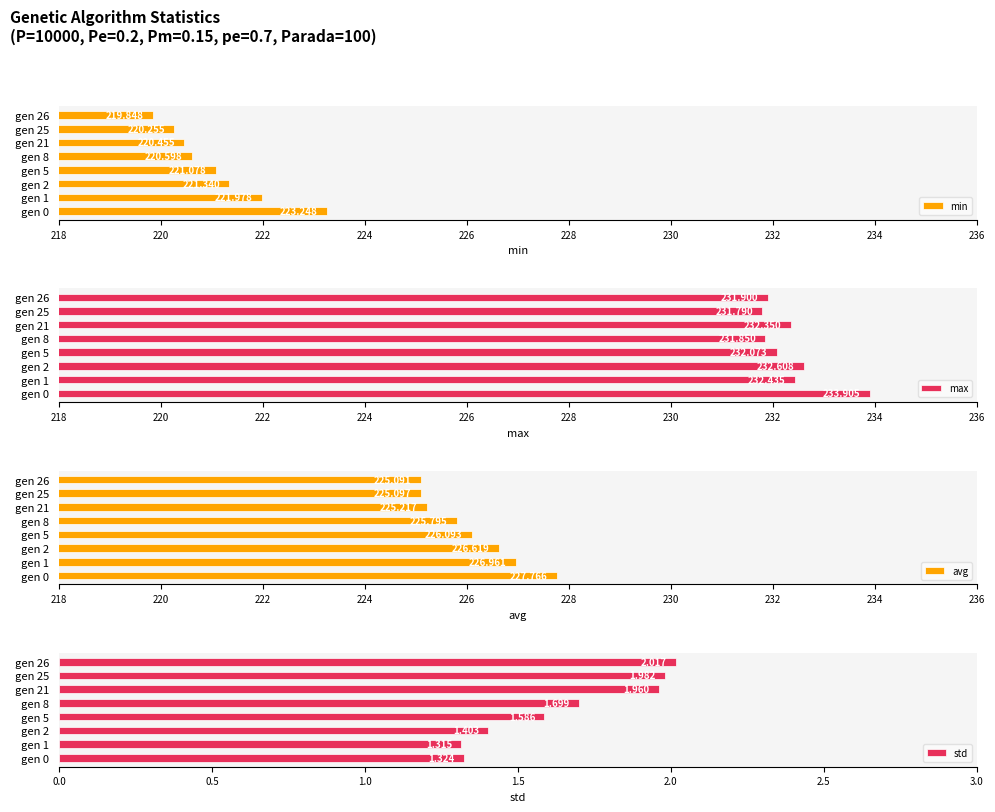

At how many categories does at least one series exceed 93?

8